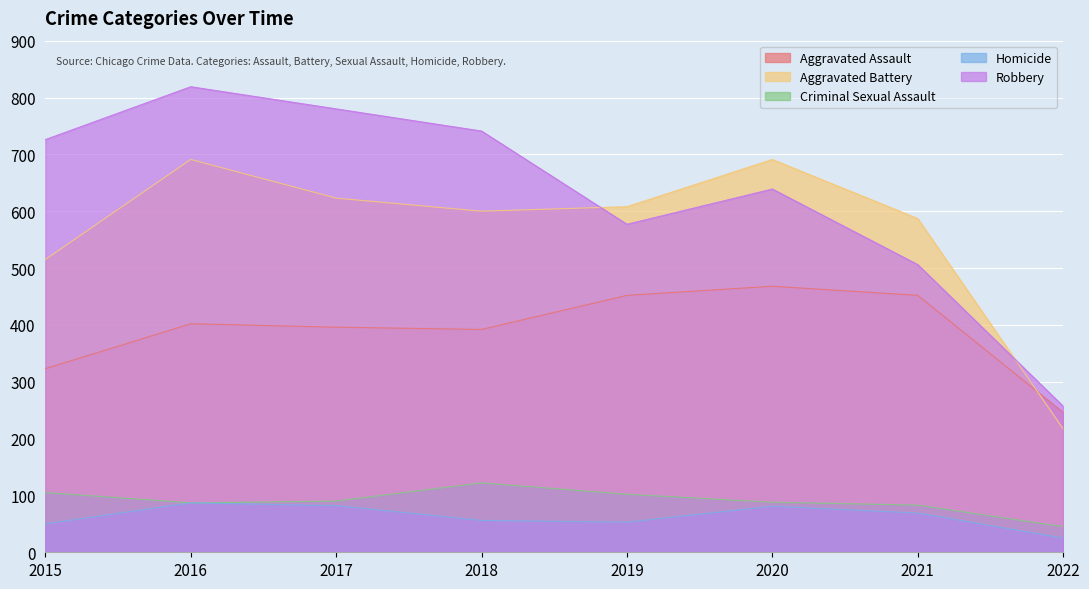

List the series in order of their peak value, highest first.

Robbery, Aggravated Battery, Aggravated Assault, Criminal Sexual Assault, Homicide